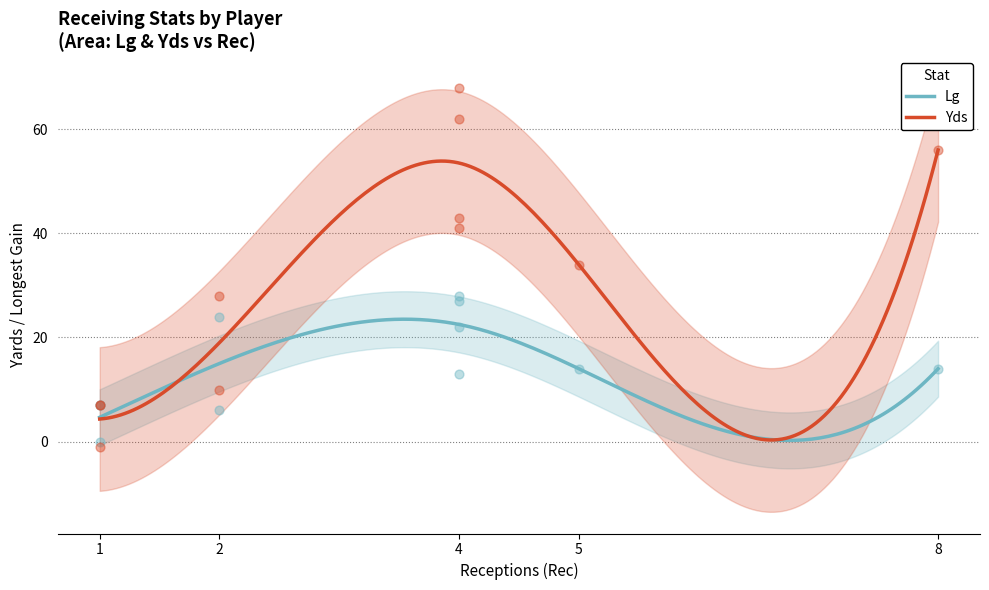

Which series contains the lowest Y value?

Yds